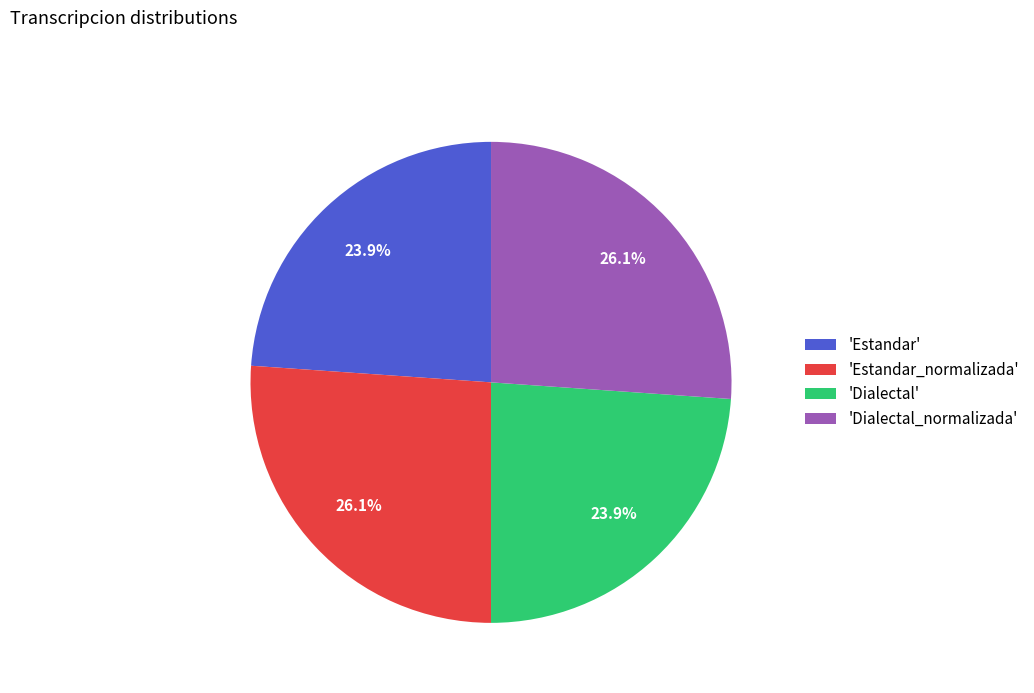

How many slices are in this pie chart?

4